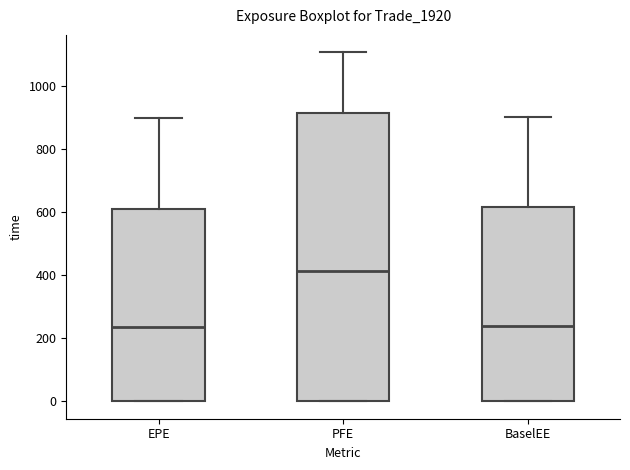

Which box has the highest median line?

PFE